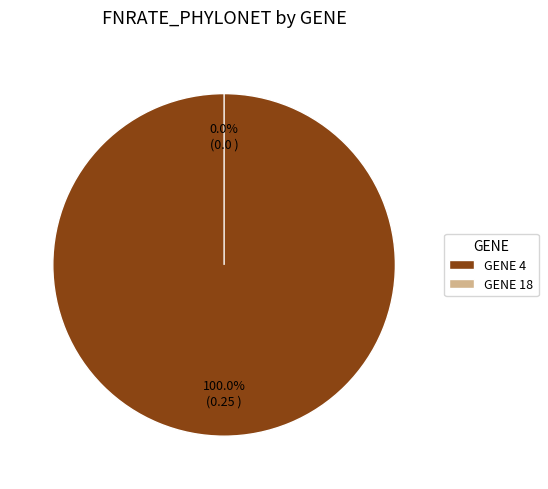

Is 18 the majority of the pie?

No